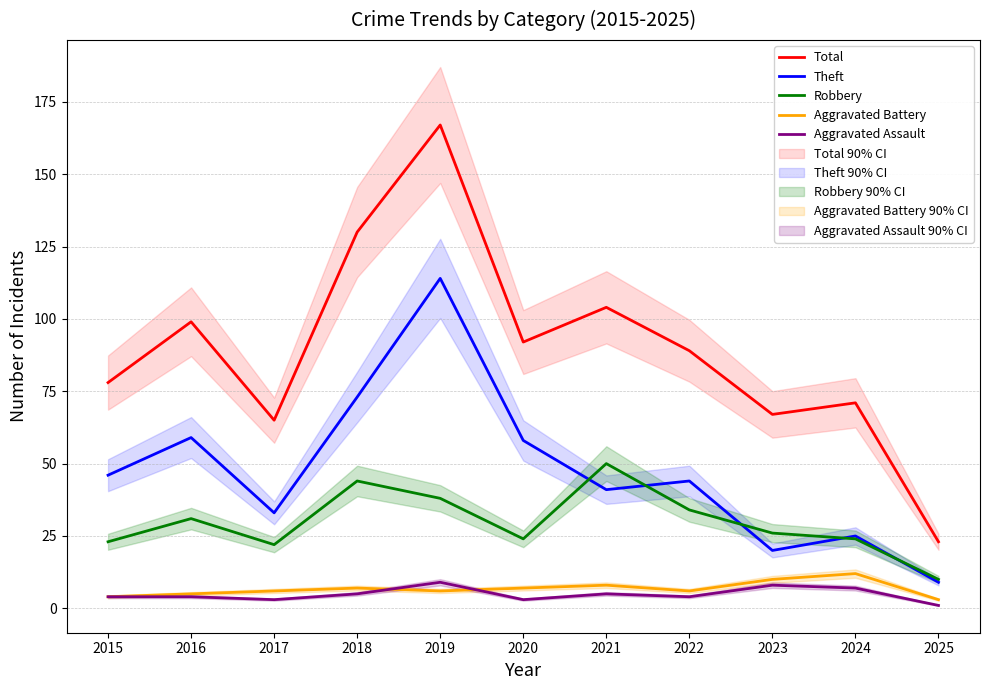

Which series changed the most between 2019 and 2020?

Total